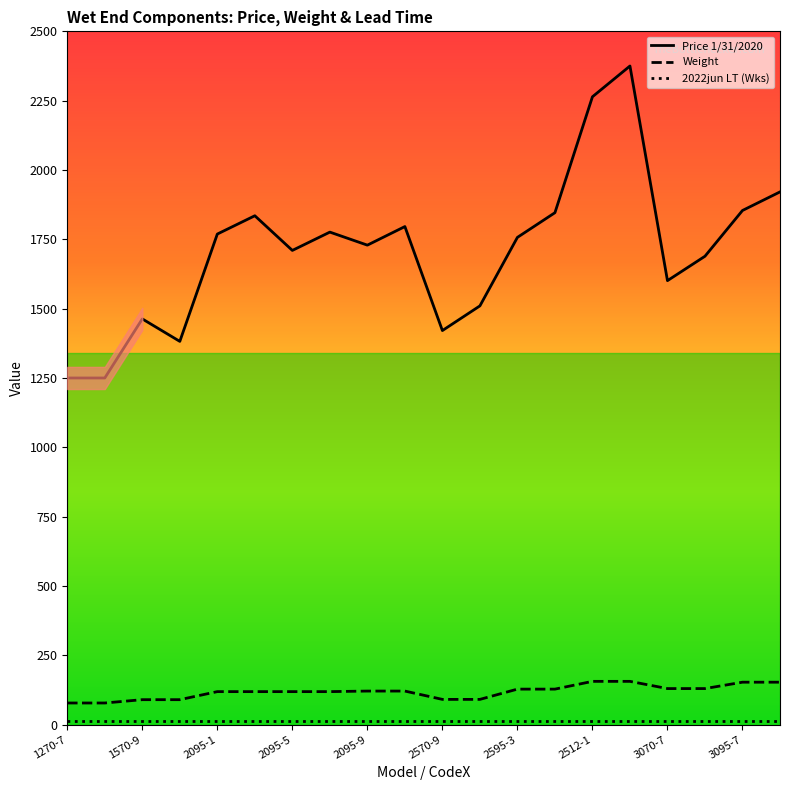

The value of Price 1/31/2020 at 1570-9 is 1463. True or false?

True